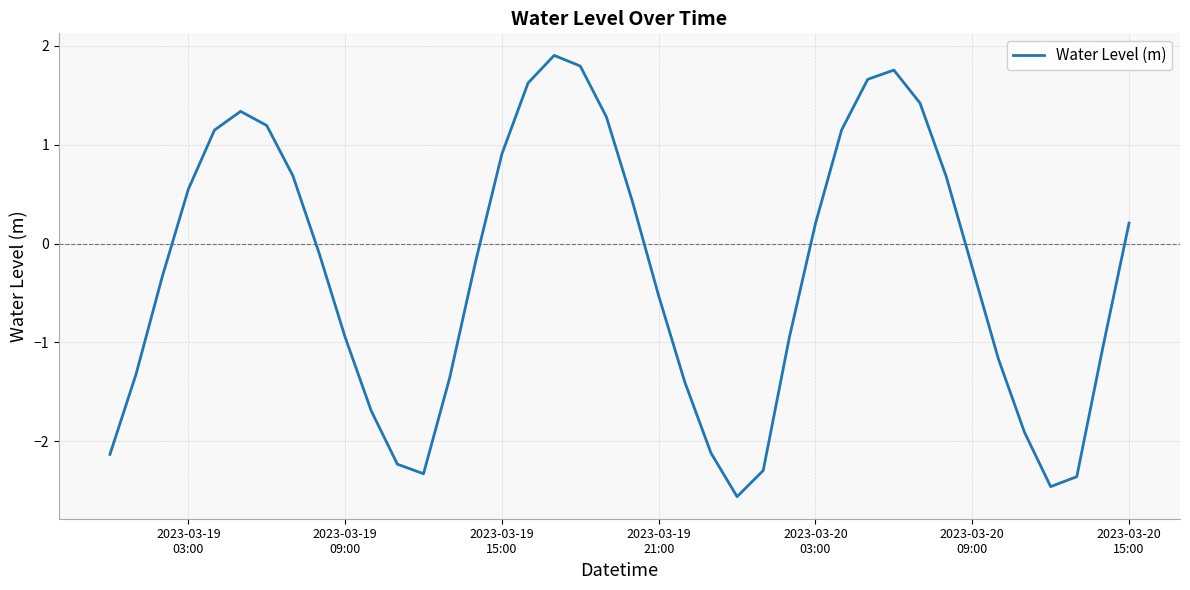

What is the minimum value shown in the chart?

-2.6